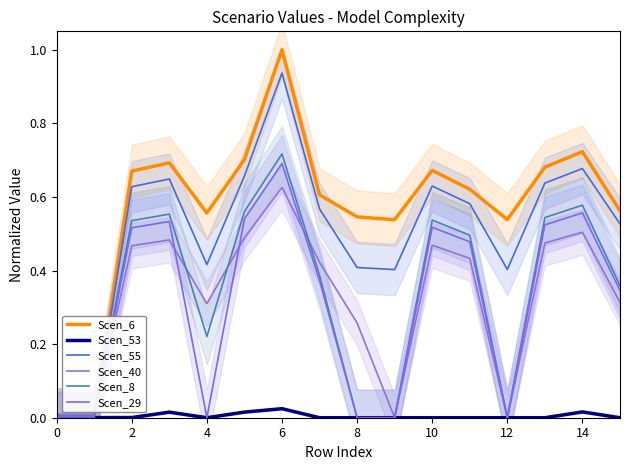

What is the average value of the Scen_6 series?

0.6